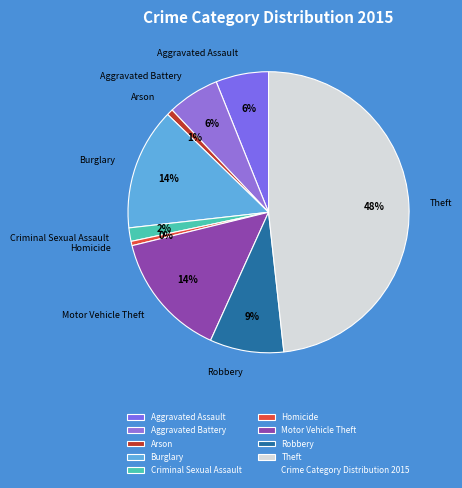

Which slice is the largest?

Theft